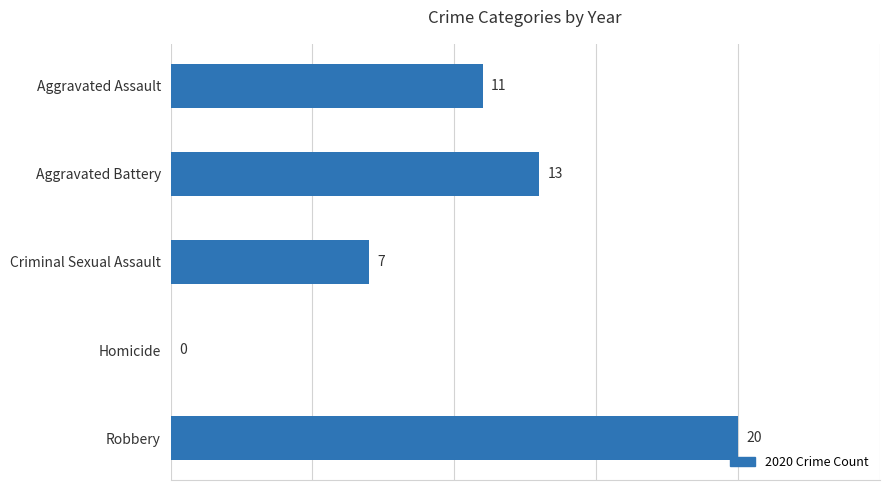

Count the number of data series in this chart.

1